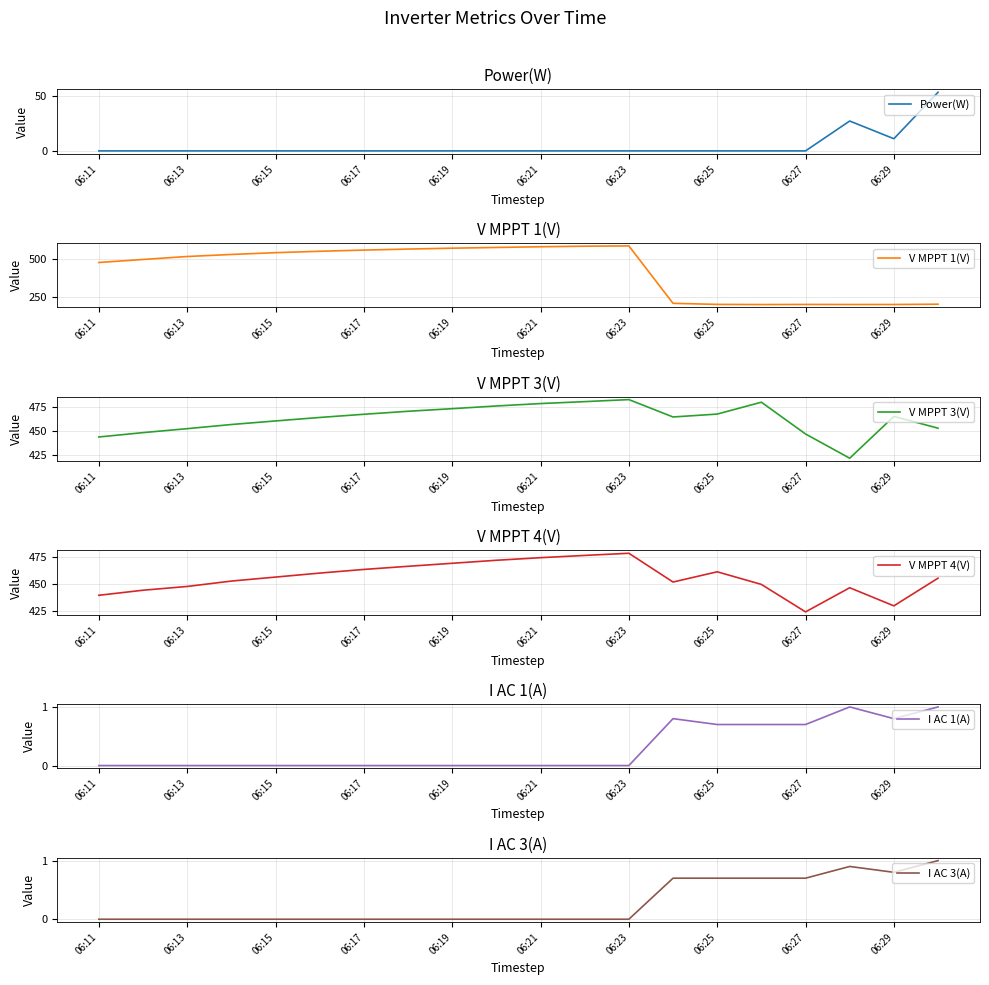

At how many categories does at least one series exceed 221?

20